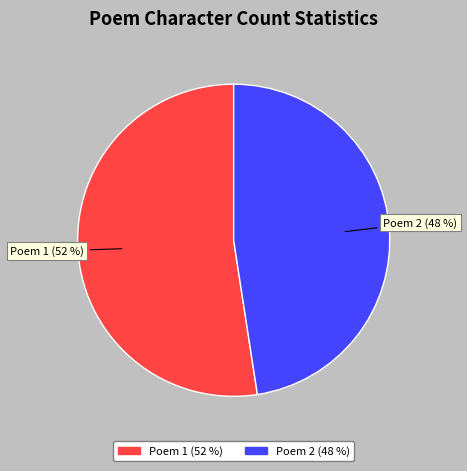

To the nearest percent, what is the average slice percentage?

50%